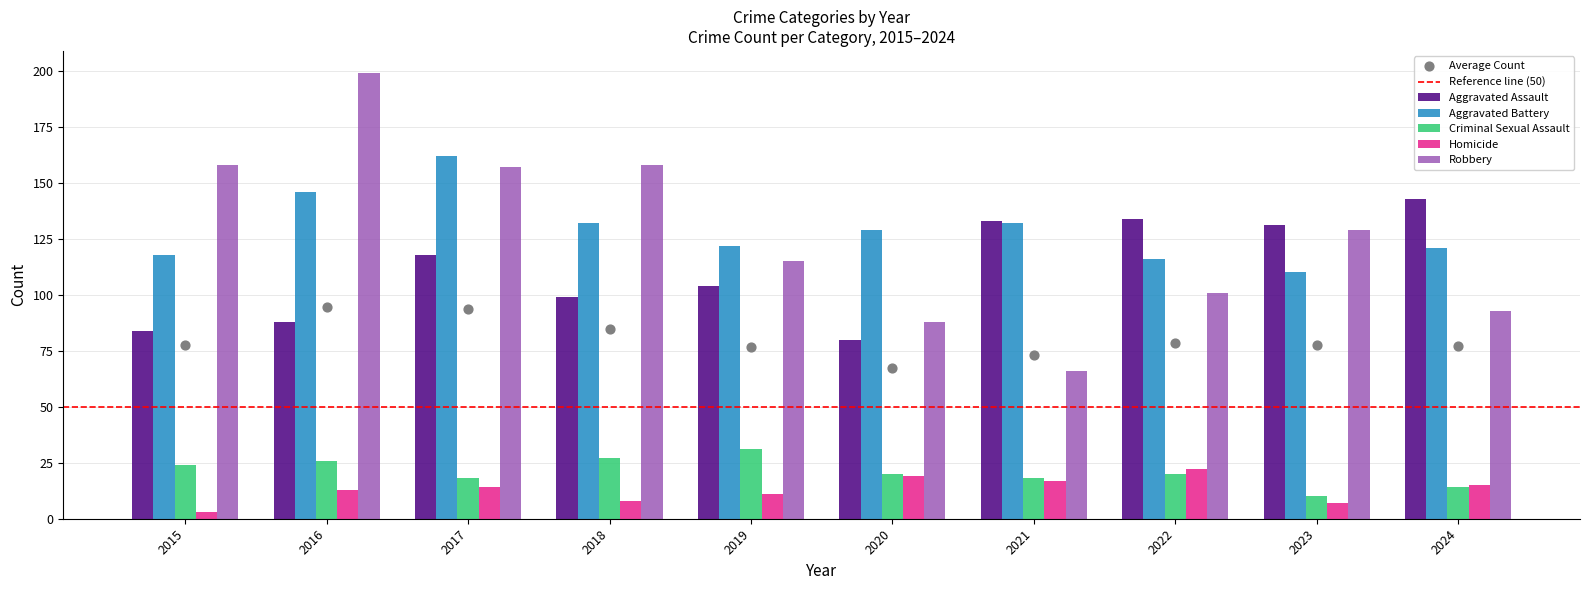

Which series contains the highest Y value?

Robbery